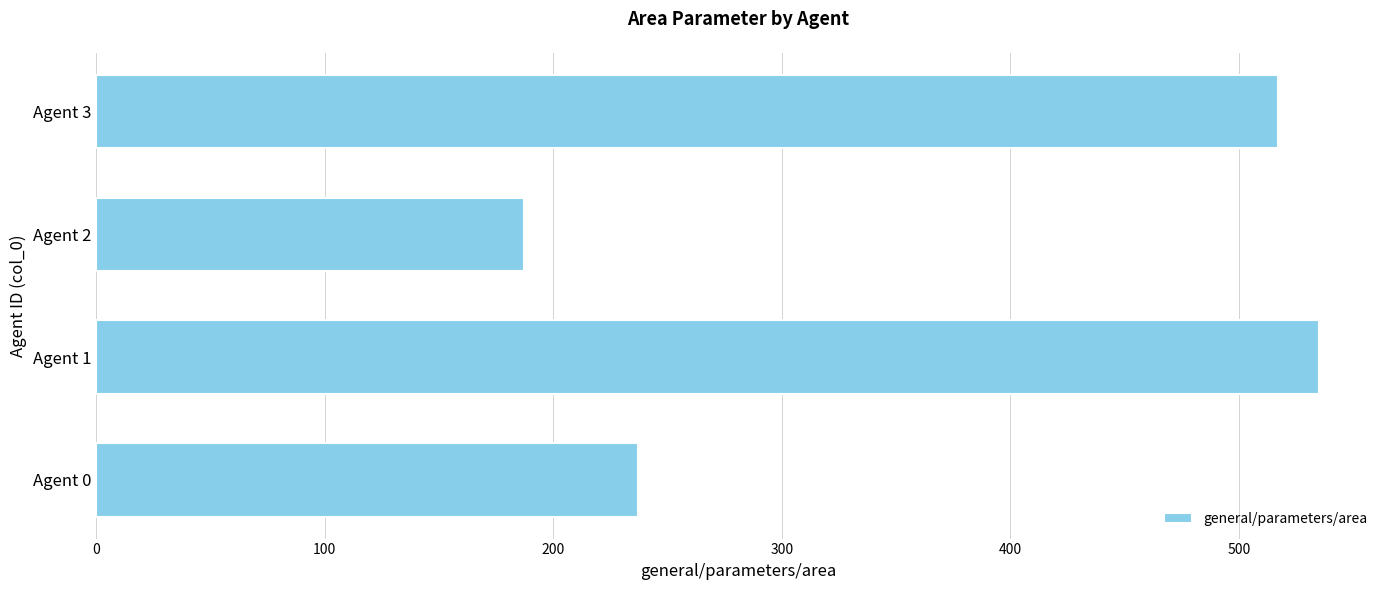

Where is the data nearest to the value 361?

Agent 0